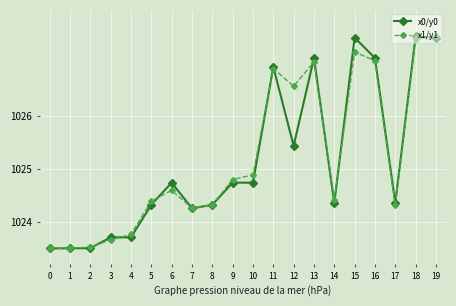

What is the value of the x0/y0 point at the 6th from the left?

1024.3